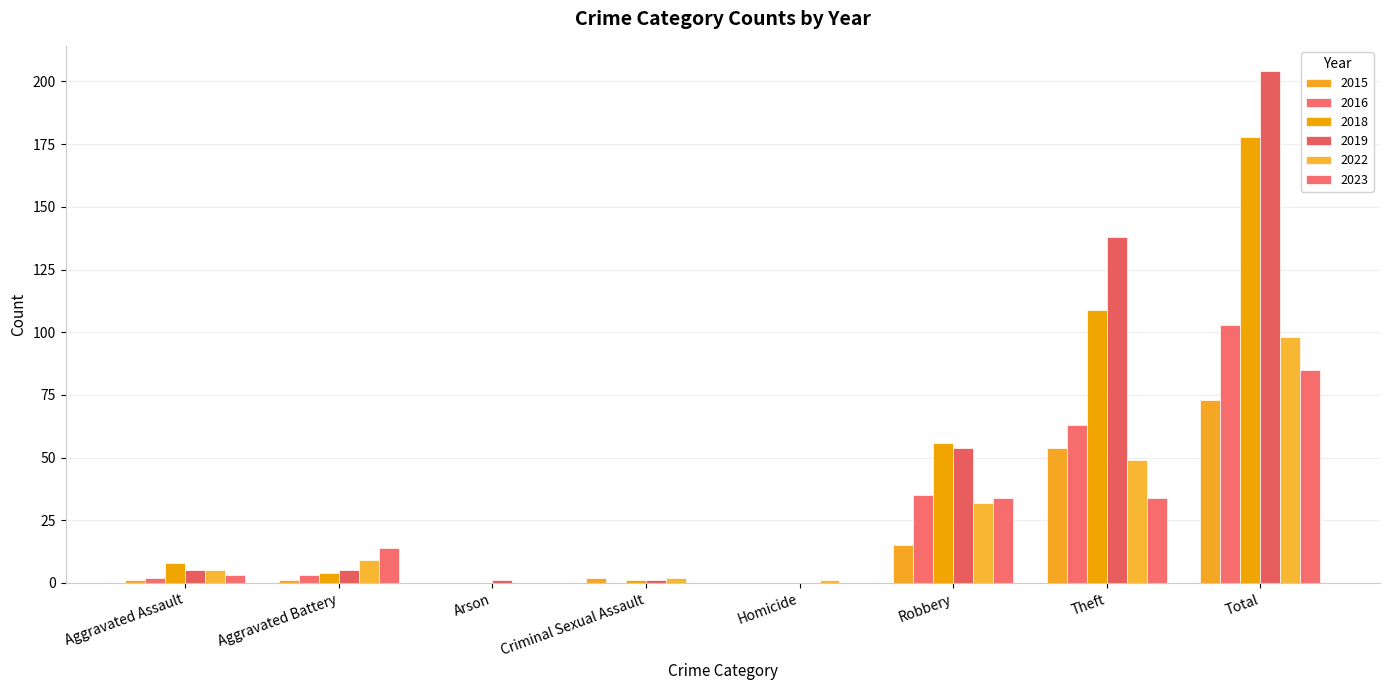

At which category is the sum across all series the highest?

Total